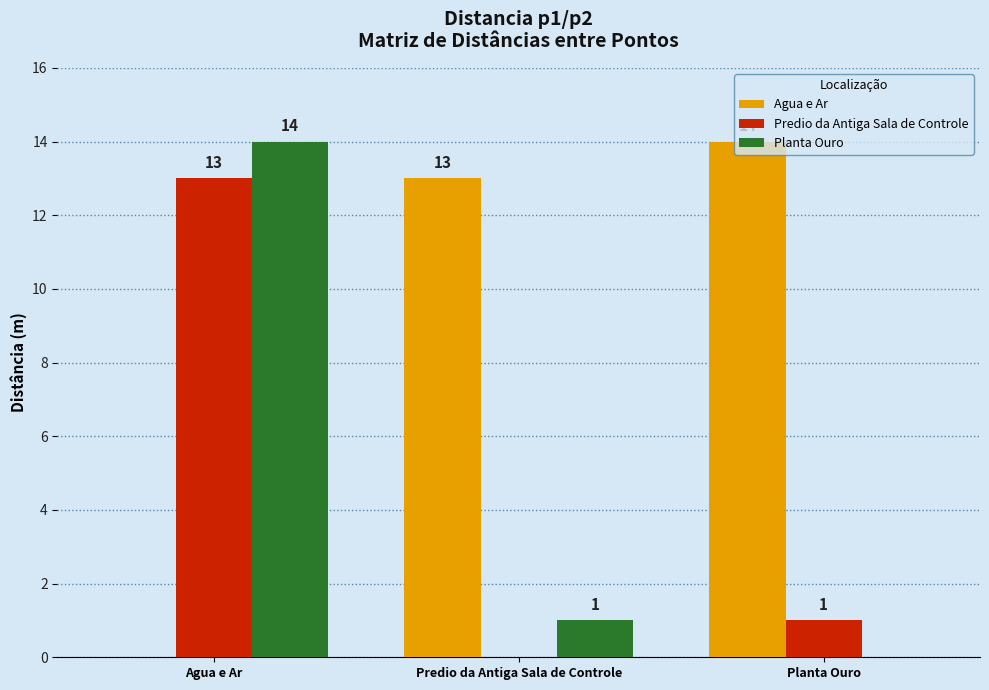

Which series has the largest total across all categories?

Agua e Ar